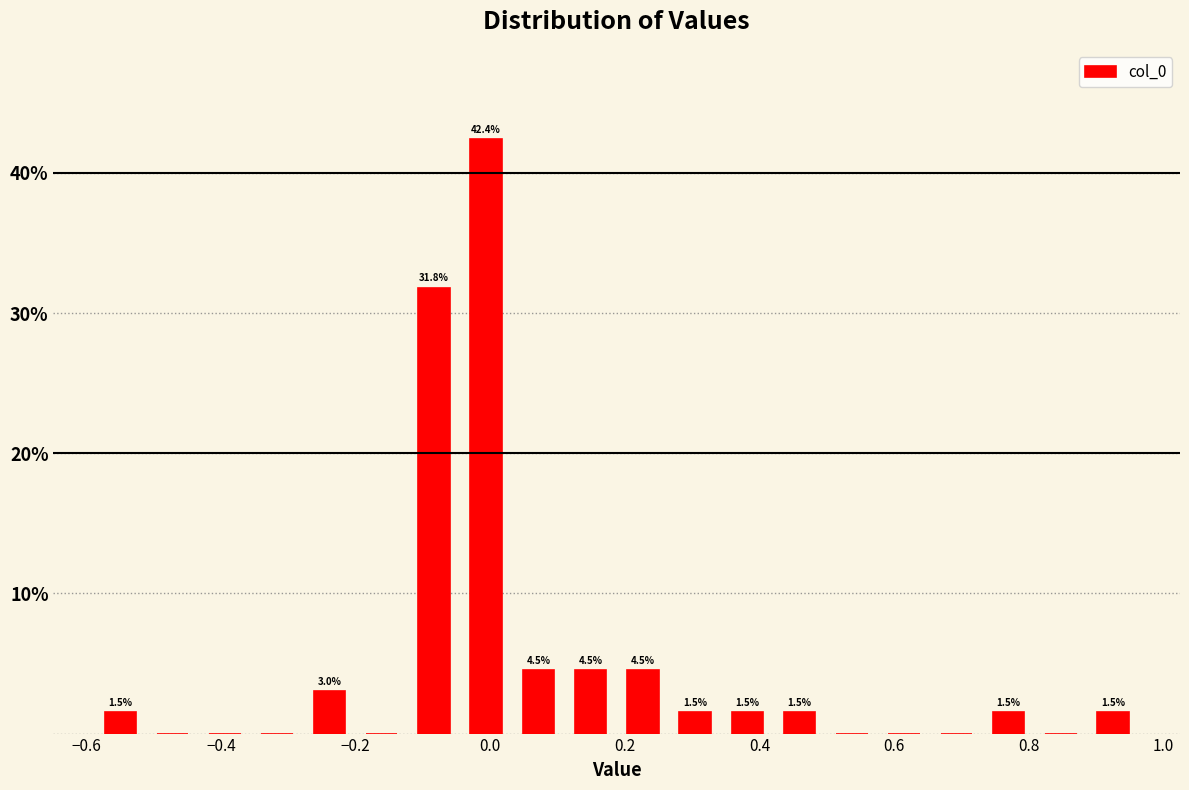

Around what value on the x-axis is the tallest bar? Give the approximate position of its centre, as read against the axis.

0.00